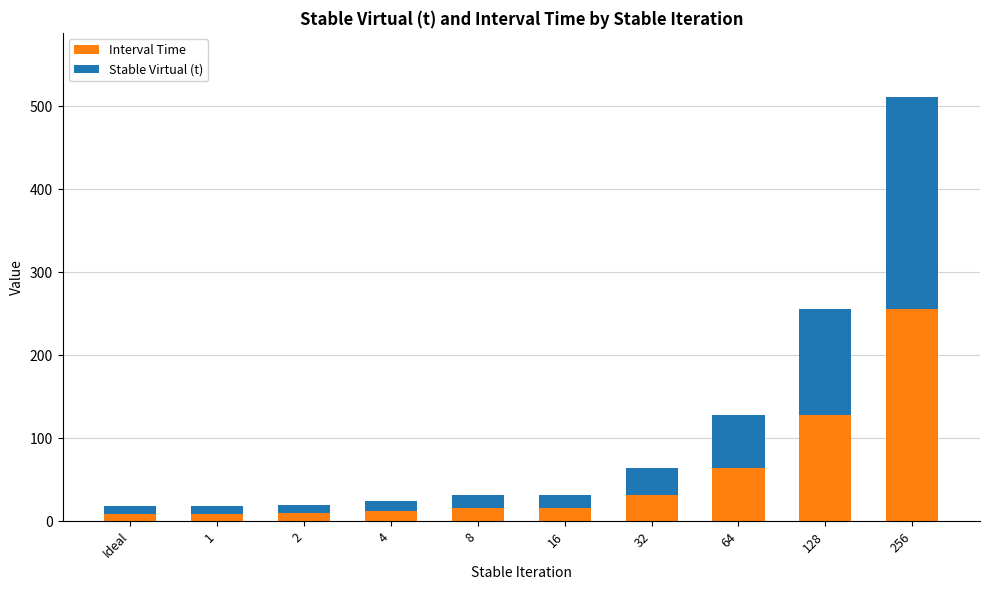

At which category is the sum across all series the highest?

256